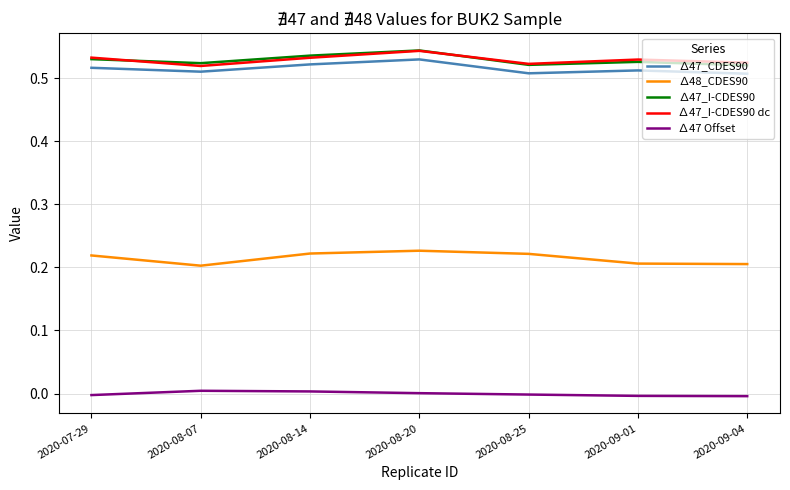

True or false: ∆47 Offset and ∆47_I-CDES90 cross at least once.

False